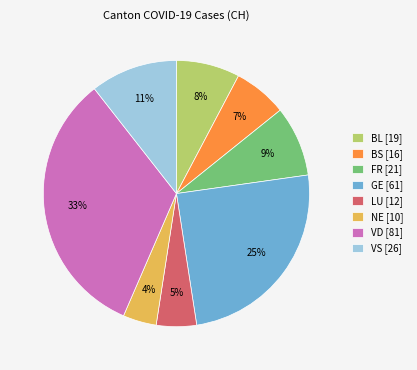

What is the smallest slice in the pie chart?

NE [10]